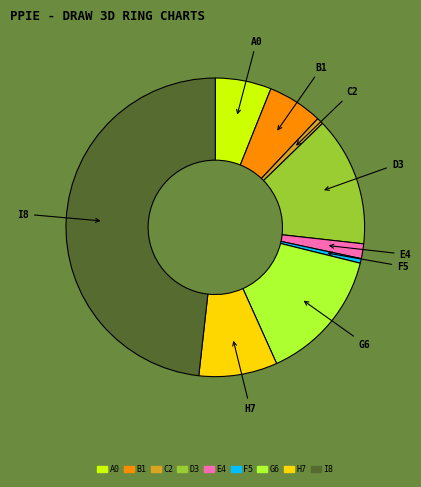

Is the sum of G6 and C2 greater than half?

No